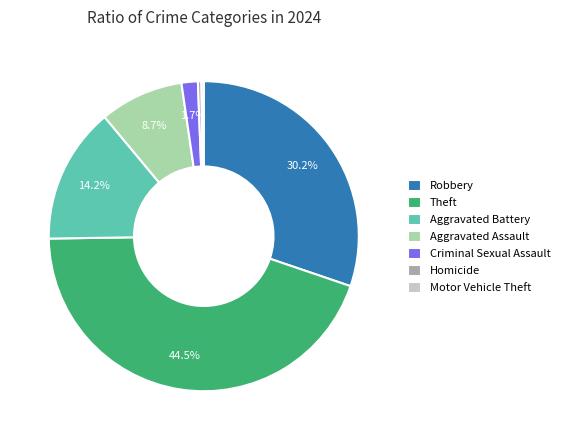

To the nearest percent, what is the average slice percentage?

14%